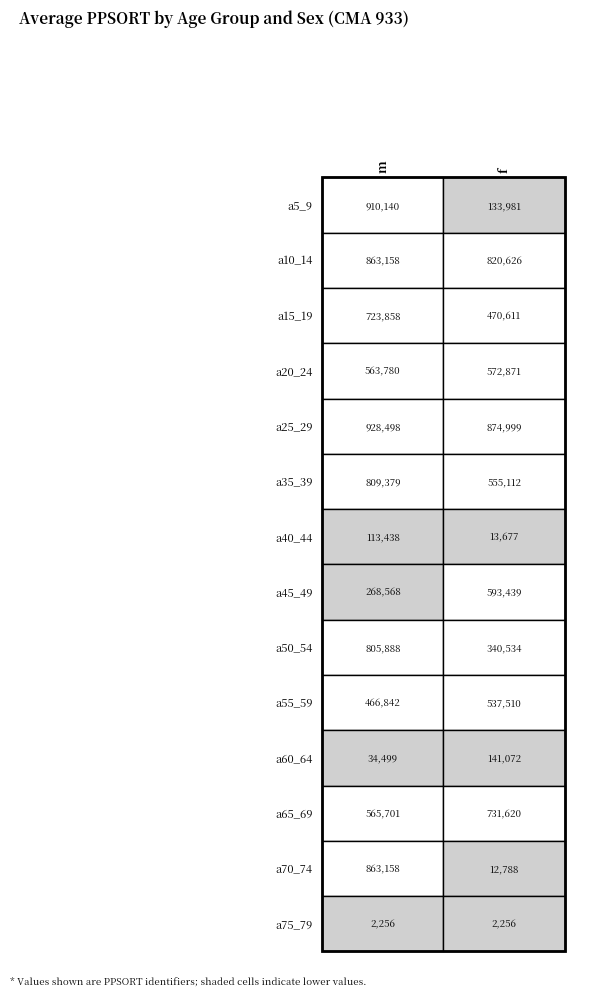

Rank the series at 0 from lowest to highest value.

a75_79, a60_64, a40_44, a45_49, a55_59, a20_24, a65_69, a15_19, a50_54, a35_39, a10_14, a70_74, a5_9, a25_29